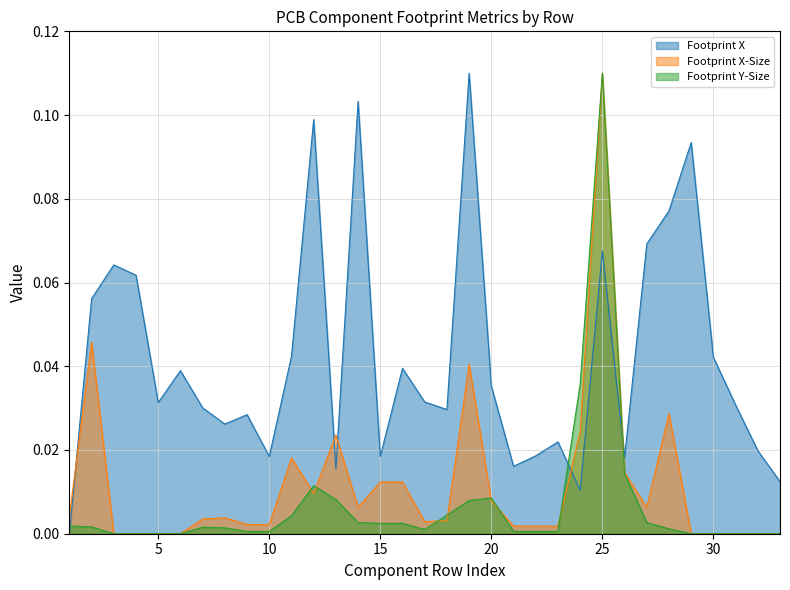

Rank the series by their maximum value, from lowest to highest.

Footprint X-Size, Footprint Y-Size, Footprint X